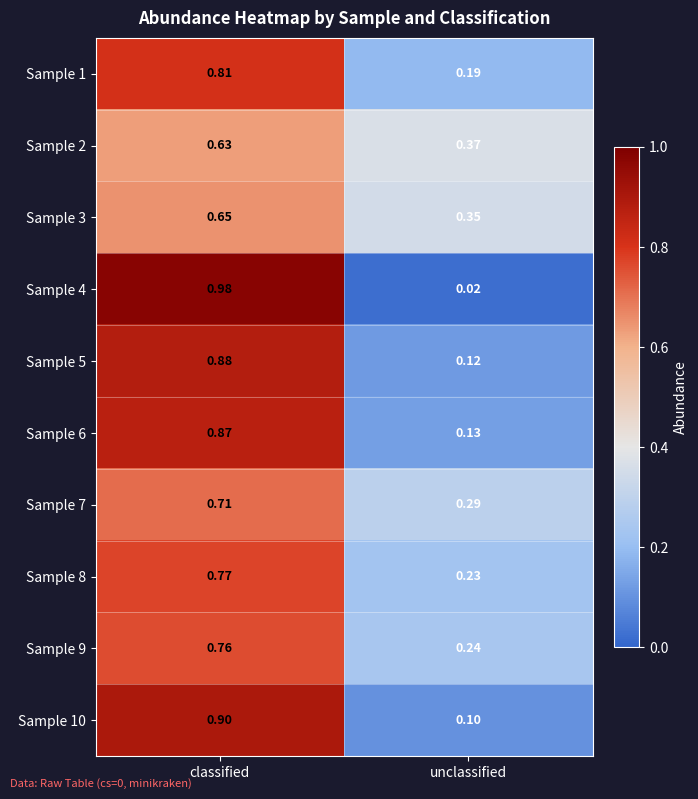

At which label does Sample 8 reach its peak?

classified